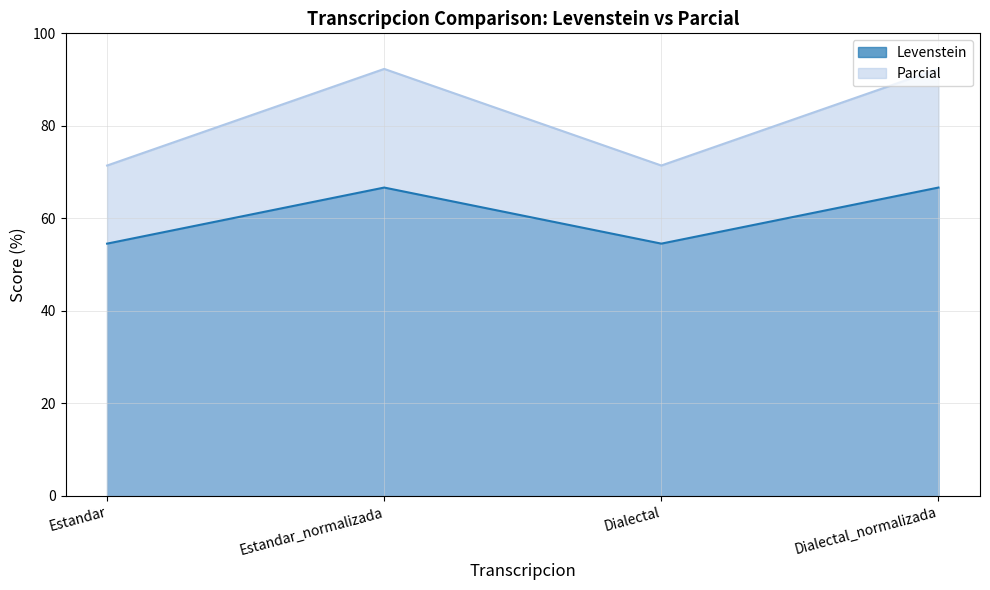

List the series in order of their peak value, lowest first.

Levenstein, Parcial